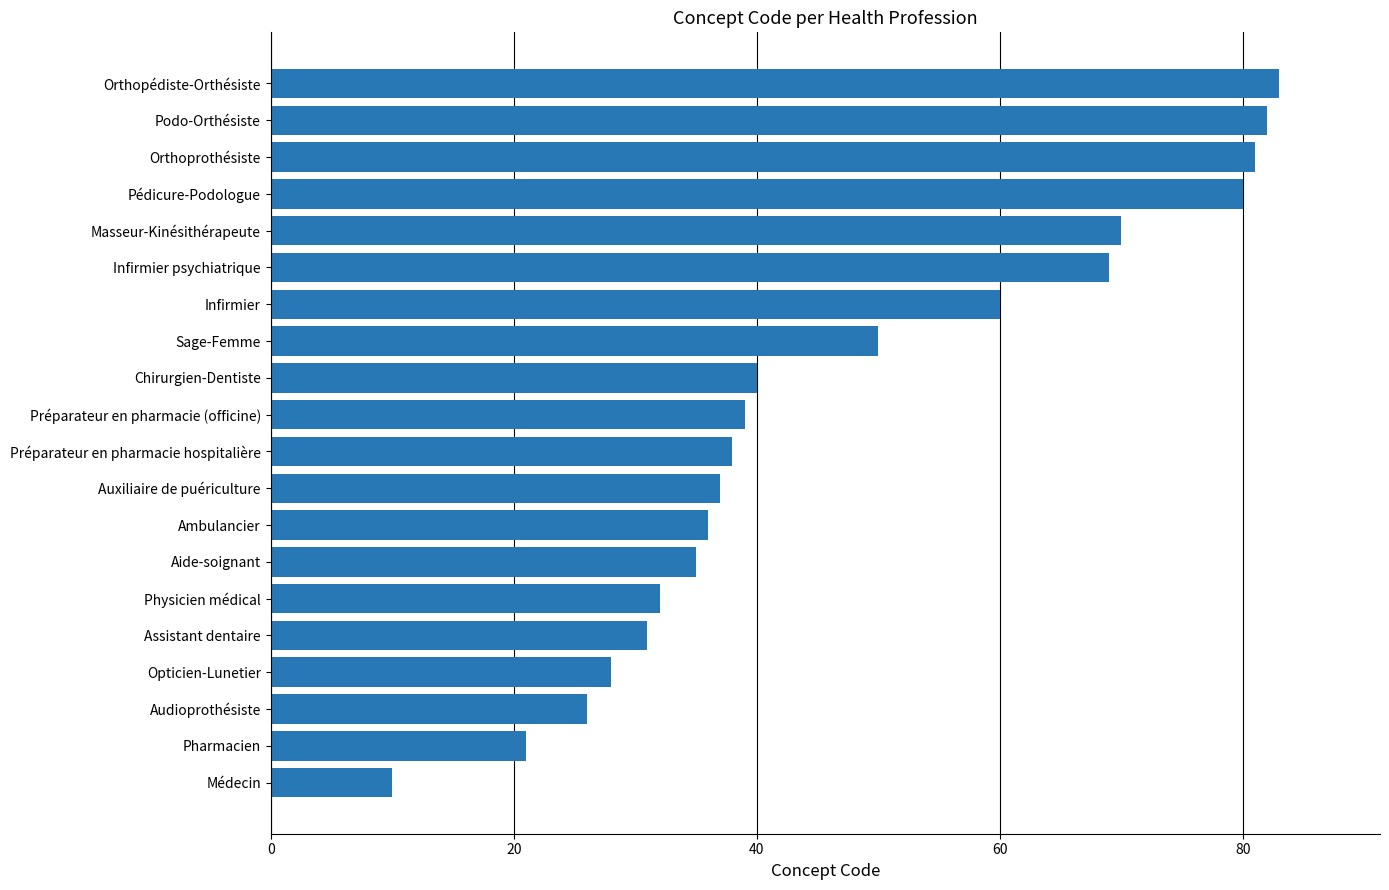

At which label is the value closest to 46?

Sage-Femme